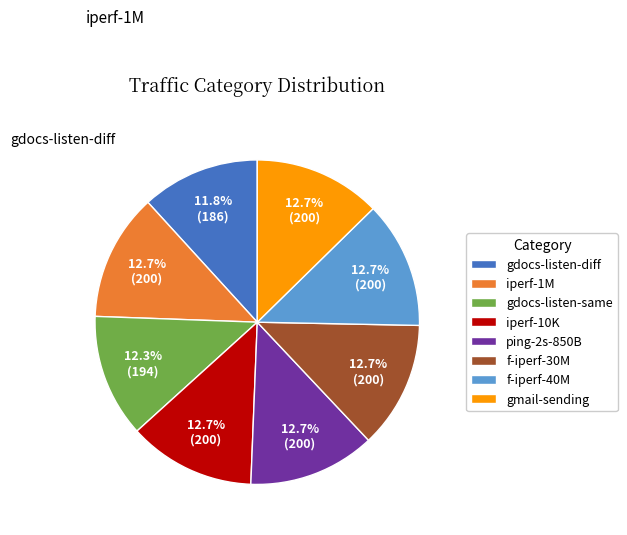

Is there a majority slice in this chart?

No